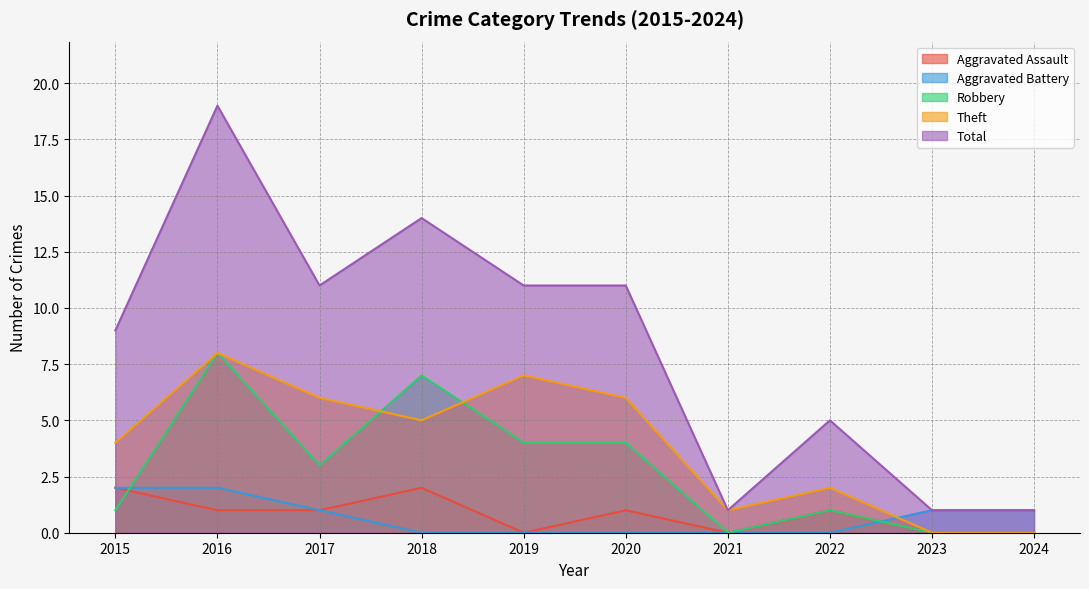

How many values in the Total series exceed 11?

2